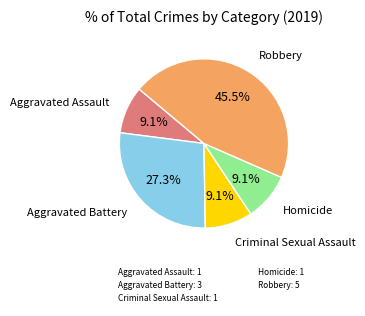

What percentage do Robbery and Aggravated Assault together represent?

54.5%